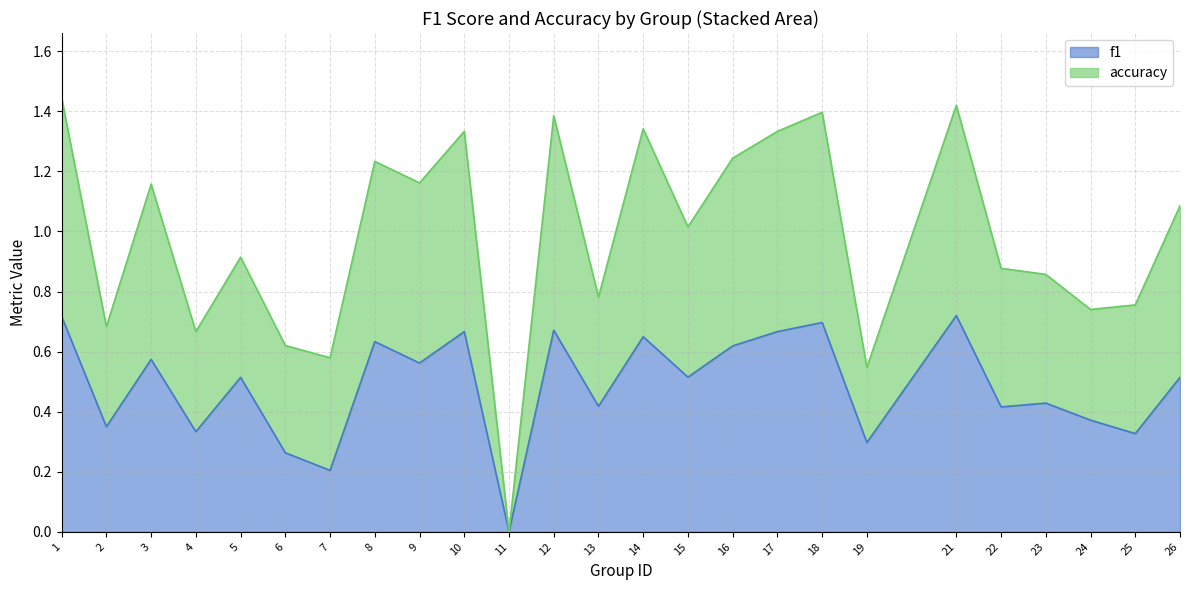

Which series has the widest spread of values?

accuracy